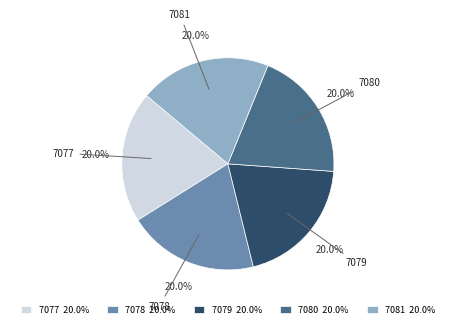

To the nearest percent, what percentage of the pie is 7080?

20%